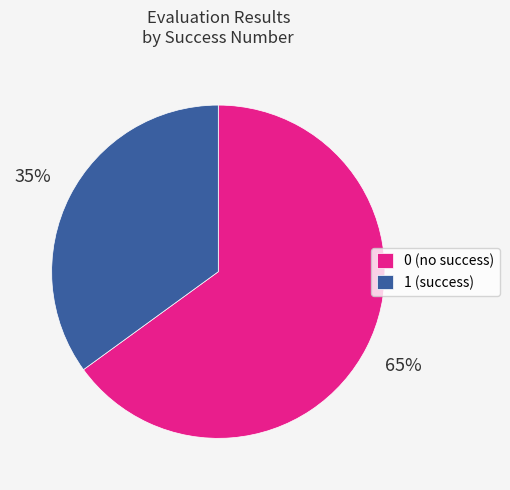

Combined, do 0 (no success) and 1 (success) account for over 50%?

Yes